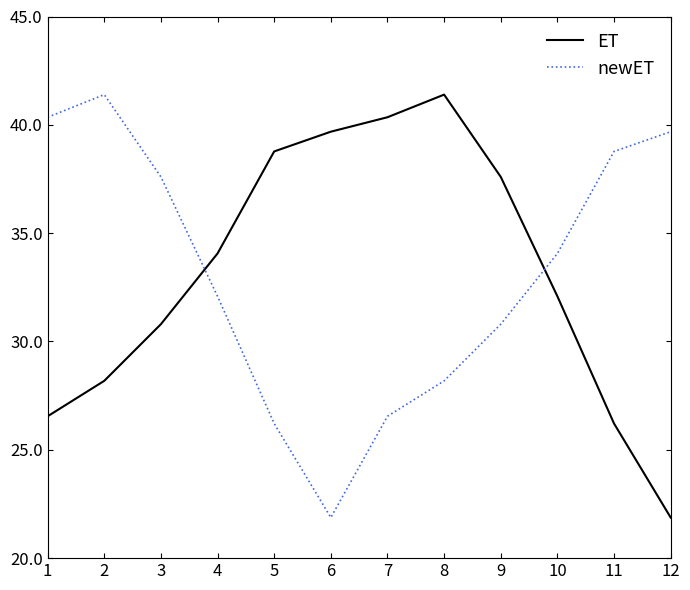

Which series changed the most between 8 and 10?

ET